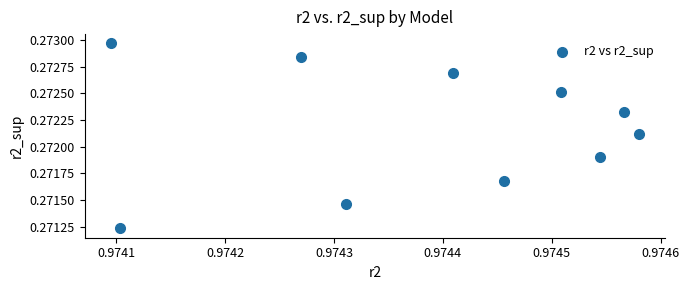

What is the average X value?

1.0